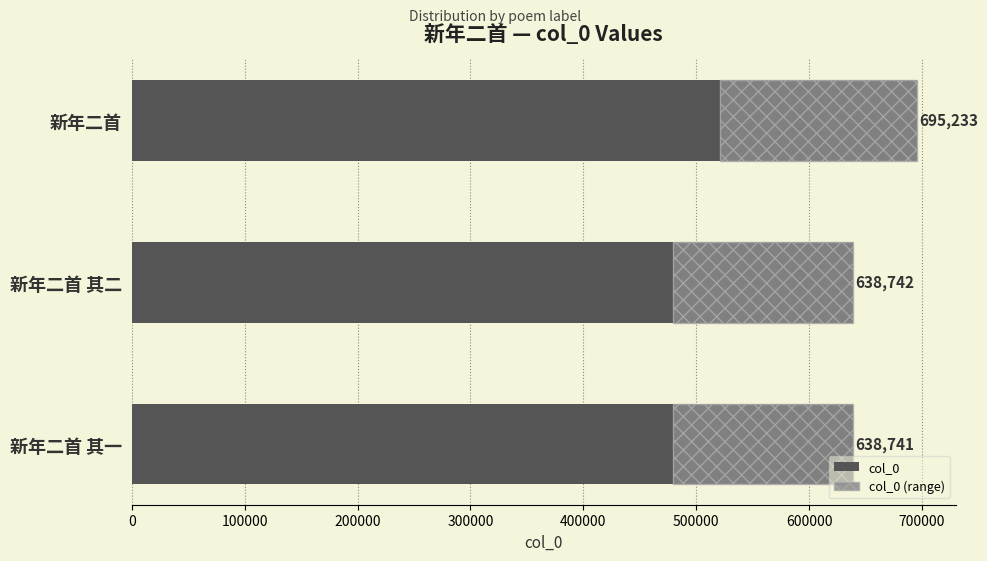

List the series in order of their peak value, lowest first.

col_0 (range), col_0